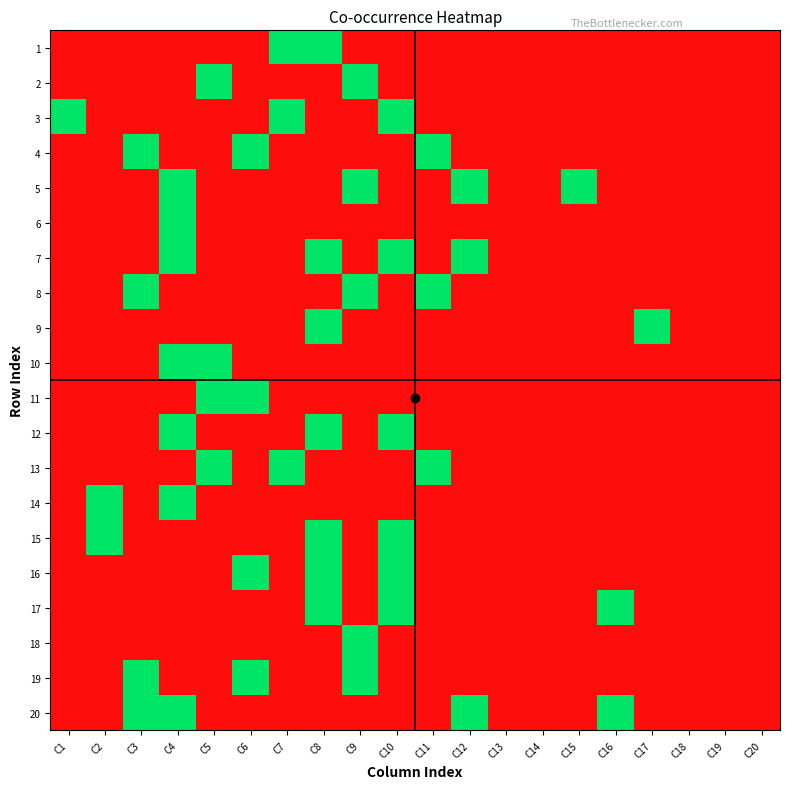

Reading left to right, extract all data points from this chart.

1: C1=0	C2=0	C3=0	C4=0	C5=0	C6=0	C7=1	C8=1	C9=0	C10=0	C11=0	C12=0	C13=0	C14=0	C15=0	C16=0	C17=0	C18=0	C19=0	C20=0
2: C1=0	C2=0	C3=0	C4=0	C5=1	C6=0	C7=0	C8=0	C9=1	C10=0	C11=0	C12=0	C13=0	C14=0	C15=0	C16=0	C17=0	C18=0	C19=0	C20=0
3: C1=1	C2=0	C3=0	C4=0	C5=0	C6=0	C7=1	C8=0	C9=0	C10=1	C11=0	C12=0	C13=0	C14=0	C15=0	C16=0	C17=0	C18=0	C19=0	C20=0
4: C1=0	C2=0	C3=1	C4=0	C5=0	C6=1	C7=0	C8=0	C9=0	C10=0	C11=1	C12=0	C13=0	C14=0	C15=0	C16=0	C17=0	C18=0	C19=0	C20=0
5: C1=0	C2=0	C3=0	C4=1	C5=0	C6=0	C7=0	C8=0	C9=1	C10=0	C11=0	C12=1	C13=0	C14=0	C15=1	C16=0	C17=0	C18=0	C19=0	C20=0
6: C1=0	C2=0	C3=0	C4=1	C5=0	C6=0	C7=0	C8=0	C9=0	C10=0	C11=0	C12=0	C13=0	C14=0	C15=0	C16=0	C17=0	C18=0	C19=0	C20=0
7: C1=0	C2=0	C3=0	C4=1	C5=0	C6=0	C7=0	C8=1	C9=0	C10=1	C11=0	C12=1	C13=0	C14=0	C15=0	C16=0	C17=0	C18=0	C19=0	C20=0
8: C1=0	C2=0	C3=1	C4=0	C5=0	C6=0	C7=0	C8=0	C9=1	C10=0	C11=1	C12=0	C13=0	C14=0	C15=0	C16=0	C17=0	C18=0	C19=0	C20=0
9: C1=0	C2=0	C3=0	C4=0	C5=0	C6=0	C7=0	C8=1	C9=0	C10=0	C11=0	C12=0	C13=0	C14=0	C15=0	C16=0	C17=1	C18=0	C19=0	C20=0
10: C1=0	C2=0	C3=0	C4=1	C5=1	C6=0	C7=0	C8=0	C9=0	C10=0	C11=0	C12=0	C13=0	C14=0	C15=0	C16=0	C17=0	C18=0	C19=0	C20=0
11: C1=0	C2=0	C3=0	C4=0	C5=1	C6=1	C7=0	C8=0	C9=0	C10=0	C11=0	C12=0	C13=0	C14=0	C15=0	C16=0	C17=0	C18=0	C19=0	C20=0
12: C1=0	C2=0	C3=0	C4=1	C5=0	C6=0	C7=0	C8=1	C9=0	C10=1	C11=0	C12=0	C13=0	C14=0	C15=0	C16=0	C17=0	C18=0	C19=0	C20=0
13: C1=0	C2=0	C3=0	C4=0	C5=1	C6=0	C7=1	C8=0	C9=0	C10=0	C11=1	C12=0	C13=0	C14=0	C15=0	C16=0	C17=0	C18=0	C19=0	C20=0
14: C1=0	C2=1	C3=0	C4=1	C5=0	C6=0	C7=0	C8=0	C9=0	C10=0	C11=0	C12=0	C13=0	C14=0	C15=0	C16=0	C17=0	C18=0	C19=0	C20=0
15: C1=0	C2=1	C3=0	C4=0	C5=0	C6=0	C7=0	C8=1	C9=0	C10=1	C11=0	C12=0	C13=0	C14=0	C15=0	C16=0	C17=0	C18=0	C19=0	C20=0
16: C1=0	C2=0	C3=0	C4=0	C5=0	C6=1	C7=0	C8=1	C9=0	C10=1	C11=0	C12=0	C13=0	C14=0	C15=0	C16=0	C17=0	C18=0	C19=0	C20=0
17: C1=0	C2=0	C3=0	C4=0	C5=0	C6=0	C7=0	C8=1	C9=0	C10=1	C11=0	C12=0	C13=0	C14=0	C15=0	C16=1	C17=0	C18=0	C19=0	C20=0
18: C1=0	C2=0	C3=0	C4=0	C5=0	C6=0	C7=0	C8=0	C9=1	C10=0	C11=0	C12=0	C13=0	C14=0	C15=0	C16=0	C17=0	C18=0	C19=0	C20=0
19: C1=0	C2=0	C3=1	C4=0	C5=0	C6=1	C7=0	C8=0	C9=1	C10=0	C11=0	C12=0	C13=0	C14=0	C15=0	C16=0	C17=0	C18=0	C19=0	C20=0
20: C1=0	C2=0	C3=1	C4=1	C5=0	C6=0	C7=0	C8=0	C9=0	C10=0	C11=0	C12=1	C13=0	C14=0	C15=0	C16=1	C17=0	C18=0	C19=0	C20=0